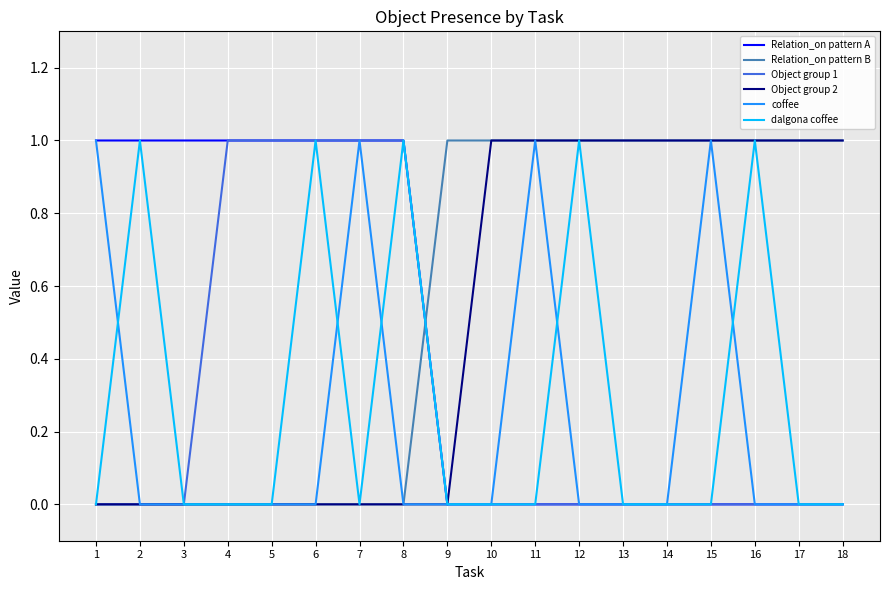

Is it true that dalgona coffee equals 0 at 5?

True